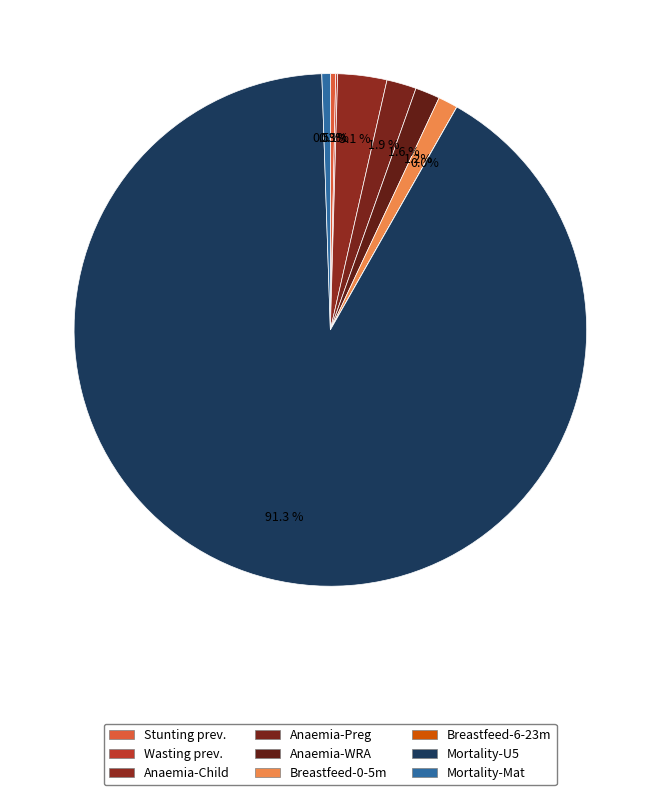

Rank the categories by value from highest to lowest.

Mortality - Under five, Anaemia - Children 0-59 months, Anaemia - Pregnant women, Anaemia - Women of reproductive age, Breastfeeding - Children 0-5 months, Mortality - Maternal, Stunting prevalence (Children 0-59 months), Wasting prevalence (Children 0-59 months), Breastfeeding - Children 6-23 months